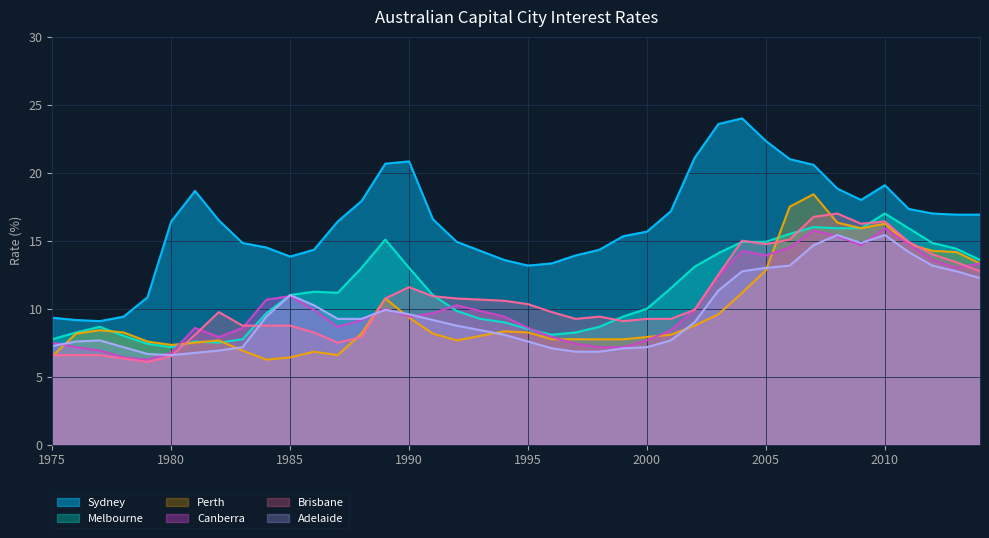

Reading left to right, extract all data points from this chart.

Sydney: 1975=9.3	1976=9.2	1977=9.1	1978=9.4	1979=10.8	1980=16.4	1981=18.7	1982=16.5	1983=14.8	1984=14.5	1985=13.8	1986=14.3	1987=16.4	1988=17.9	1989=20.7	1990=20.8	1991=16.6	1992=14.9	1993=14.2	1994=13.6	1995=13.2	1996=13.3	1997=13.9	1998=14.3	1999=15.3	2000=15.7	2001=17.2	2002=21.1	2003=23.6	2004=24.0	2005=22.3	2006=21.0	2007=20.6	2008=18.8	2009=18.0	2010=19.1	2011=17.3	2012=17.0	2013=16.9	2014=16.9
Melbourne: 1975=7.8	1976=8.2	1977=8.7	1978=8.0	1979=7.4	1980=7.2	1981=7.6	1982=7.5	1983=7.8	1984=9.7	1985=11.0	1986=11.2	1987=11.2	1988=13.0	1989=15.1	1990=13.0	1991=11.0	1992=9.8	1993=9.2	1994=9.0	1995=8.5	1996=8.1	1997=8.2	1998=8.7	1999=9.4	2000=10.0	2001=11.5	2002=13.1	2003=14.1	2004=14.9	2005=14.9	2006=15.5	2007=16.0	2008=15.9	2009=15.9	2010=17.0	2011=15.9	2012=14.8	2013=14.4	2014=13.6
Perth: 1975=6.5	1976=8.2	1977=8.4	1978=8.2	1979=7.6	1980=7.3	1981=7.5	1982=7.7	1983=6.9	1984=6.2	1985=6.4	1986=6.8	1987=6.6	1988=8.2	1989=10.8	1990=9.3	1991=8.2	1992=7.7	1993=8.0	1994=8.3	1995=8.2	1996=7.8	1997=7.8	1998=7.8	1999=7.8	2000=7.9	2001=8.1	2002=8.8	2003=9.6	2004=11.2	2005=12.8	2006=17.5	2007=18.4	2008=16.3	2009=15.9	2010=16.2	2011=14.8	2012=14.2	2013=14.2	2014=13.3
Canberra: 1975=7.5	1976=7.2	1977=6.9	1978=6.4	1979=6.2	1980=6.8	1981=8.6	1982=7.9	1983=8.6	1984=10.7	1985=10.9	1986=9.9	1987=8.7	1988=9.2	1989=10.0	1990=9.4	1991=9.7	1992=10.2	1993=9.8	1994=9.4	1995=8.6	1996=7.9	1997=7.4	1998=7.2	1999=7.2	2000=7.7	2001=8.4	2002=9.9	2003=12.4	2004=14.2	2005=13.9	2006=14.5	2007=15.8	2008=15.3	2009=14.7	2010=15.9	2011=14.8	2012=13.6	2013=13.0	2014=13.3
Brisbane: 1975=6.6	1976=6.6	1977=6.6	1978=6.3	1979=6.1	1980=6.5	1981=8.1	1982=9.8	1983=8.8	1984=8.8	1985=8.8	1986=8.2	1987=7.5	1988=7.9	1989=10.8	1990=11.6	1991=10.9	1992=10.8	1993=10.7	1994=10.6	1995=10.3	1996=9.8	1997=9.2	1998=9.4	1999=9.1	2000=9.2	2001=9.2	2002=9.9	2003=12.5	2004=15.0	2005=14.8	2006=15.1	2007=16.8	2008=17.0	2009=16.2	2010=16.4	2011=14.9	2012=14.0	2013=13.4	2014=12.8
Adelaide: 1975=7.2	1976=7.6	1977=7.7	1978=7.2	1979=6.7	1980=6.6	1981=6.8	1982=6.9	1983=7.2	1984=9.4	1985=11.0	1986=10.2	1987=9.2	1988=9.2	1989=9.9	1990=9.6	1991=9.2	1992=8.8	1993=8.4	1994=8.1	1995=7.6	1996=7.1	1997=6.8	1998=6.8	1999=7.1	2000=7.2	2001=7.7	2002=9.0	2003=11.3	2004=12.8	2005=13.0	2006=13.2	2007=14.7	2008=15.4	2009=14.8	2010=15.4	2011=14.2	2012=13.2	2013=12.8	2014=12.2